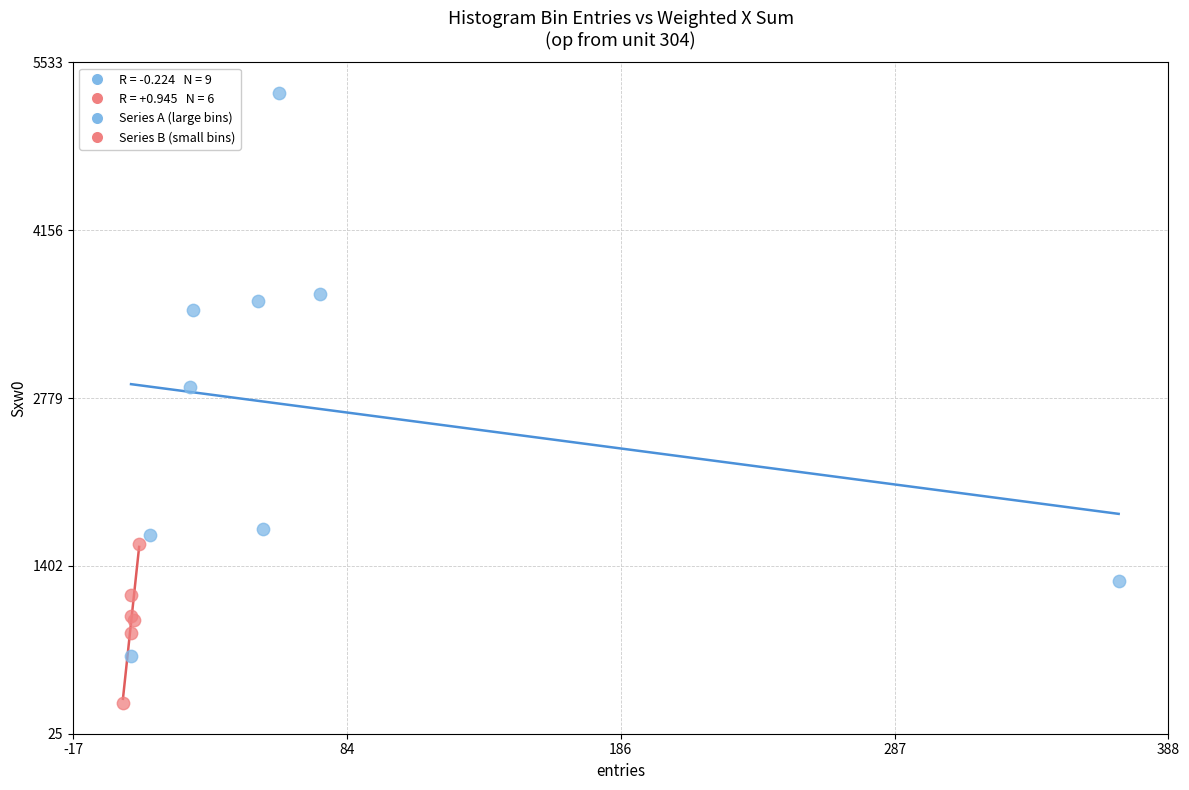

Which series reaches the maximum Y coordinate?

Series A (large bins)